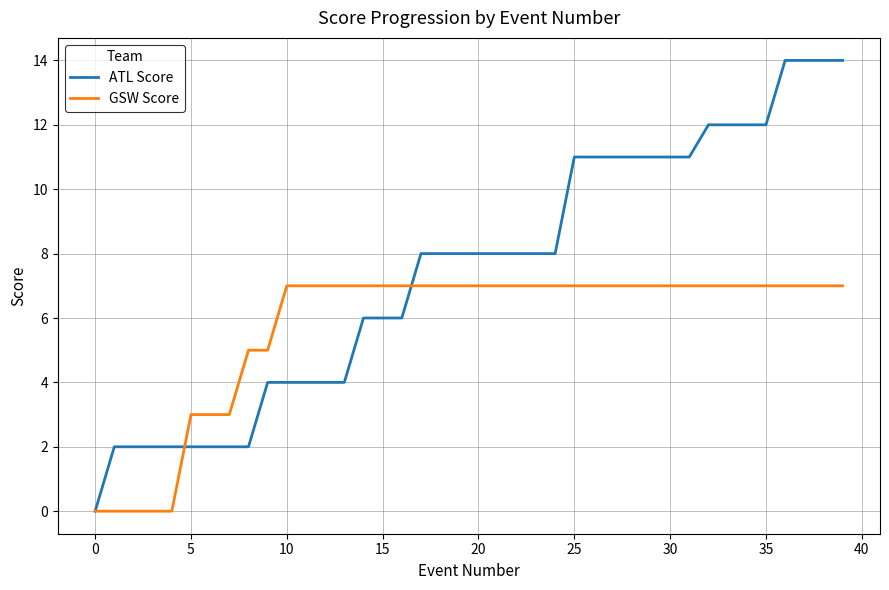

What is the highest value of the GSW Score series?

7